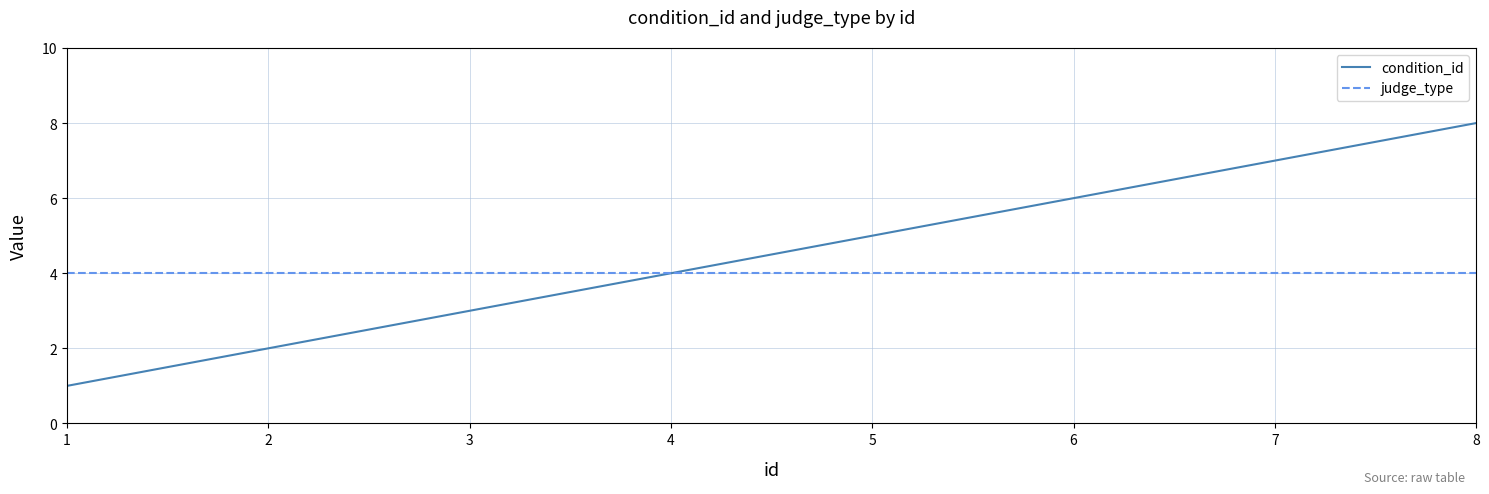

What value does the judge_type series have at 4?

4